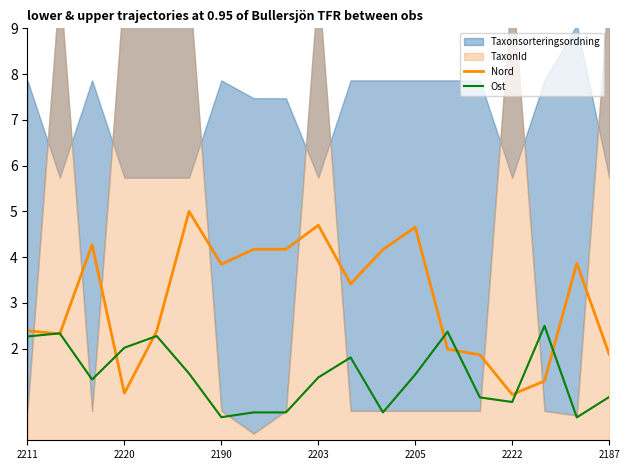

True or false: Ost has a value of 2.0 at 2220.

True